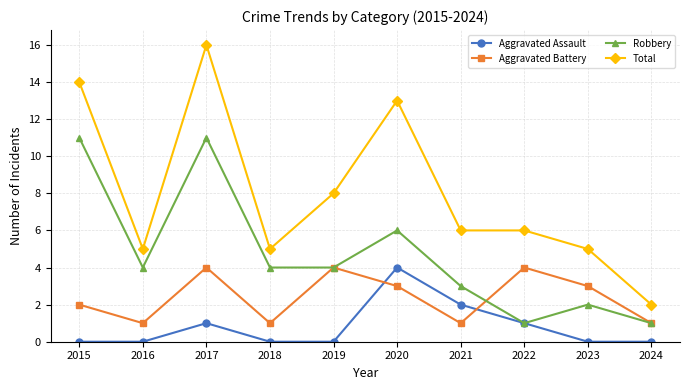

Which series has the largest total across all categories?

Total